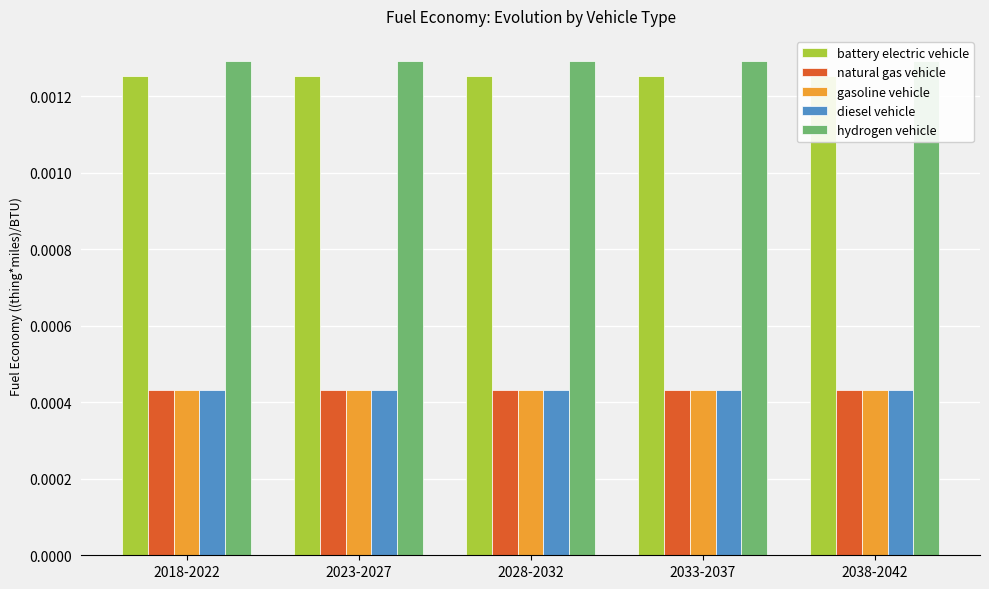

Is the value of diesel vehicle at 2028-2032 greater than the value of battery electric vehicle at 2028-2032?

No